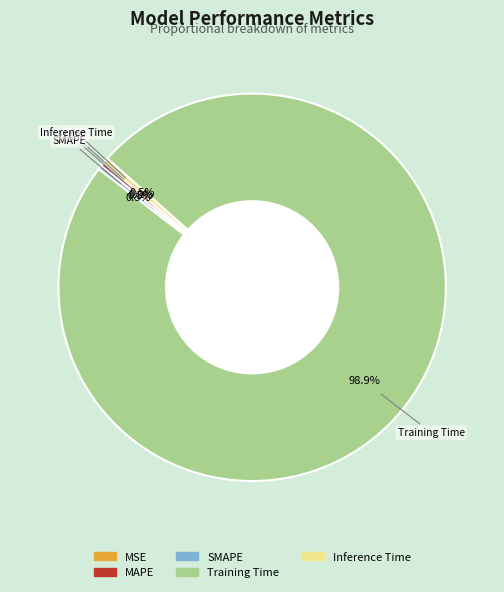

Which category has the biggest portion of the pie?

Training Time